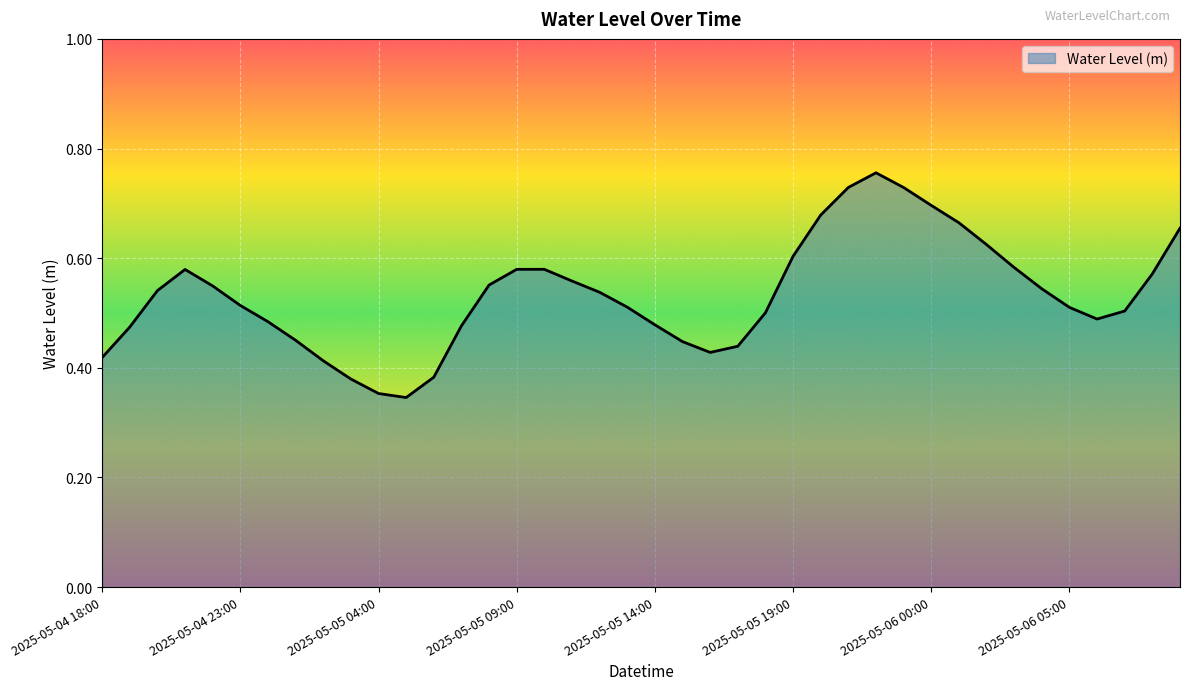

Reading left to right, what are all the values shown in this chart?

2025-05-04 18:00=0.4	2025-05-04 19:00=0.5	2025-05-04 20:00=0.5	2025-05-04 21:00=0.6	2025-05-04 22:00=0.5	2025-05-04 23:00=0.5	2025-05-05 00:00=0.5	2025-05-05 01:00=0.5	2025-05-05 02:00=0.4	2025-05-05 03:00=0.4	2025-05-05 04:00=0.4	2025-05-05 05:00=0.3	2025-05-05 06:00=0.4	2025-05-05 07:00=0.5	2025-05-05 08:00=0.6	2025-05-05 09:00=0.6	2025-05-05 10:00=0.6	2025-05-05 11:00=0.6	2025-05-05 12:00=0.5	2025-05-05 13:00=0.5	2025-05-05 14:00=0.5	2025-05-05 15:00=0.4	2025-05-05 16:00=0.4	2025-05-05 17:00=0.4	2025-05-05 18:00=0.5	2025-05-05 19:00=0.6	2025-05-05 20:00=0.7	2025-05-05 21:00=0.7	2025-05-05 22:00=0.8	2025-05-05 23:00=0.7	2025-05-06 00:00=0.7	2025-05-06 01:00=0.7	2025-05-06 02:00=0.6	2025-05-06 03:00=0.6	2025-05-06 04:00=0.5	2025-05-06 05:00=0.5	2025-05-06 06:00=0.5	2025-05-06 07:00=0.5	2025-05-06 08:00=0.6	2025-05-06 09:00=0.7